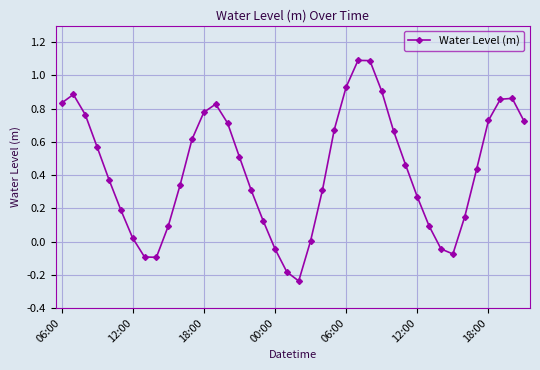

What is the maximum value shown in the chart?

1.1